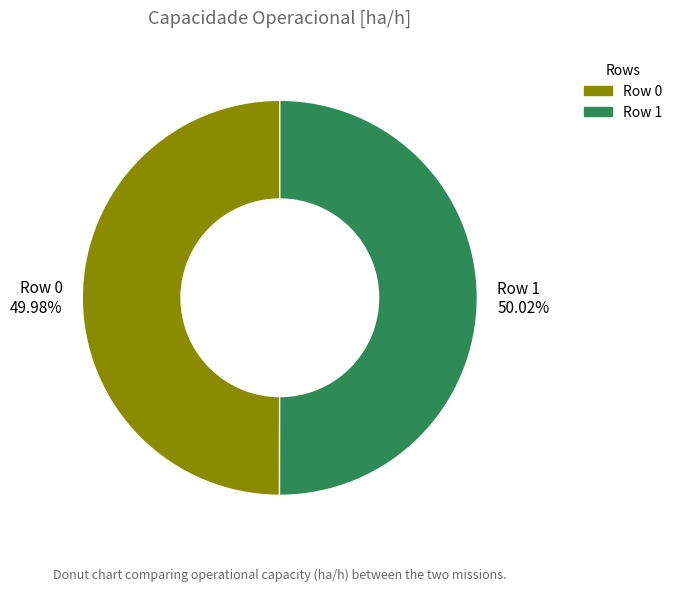

True or false: Row 0 accounts for 50% of the total.

True